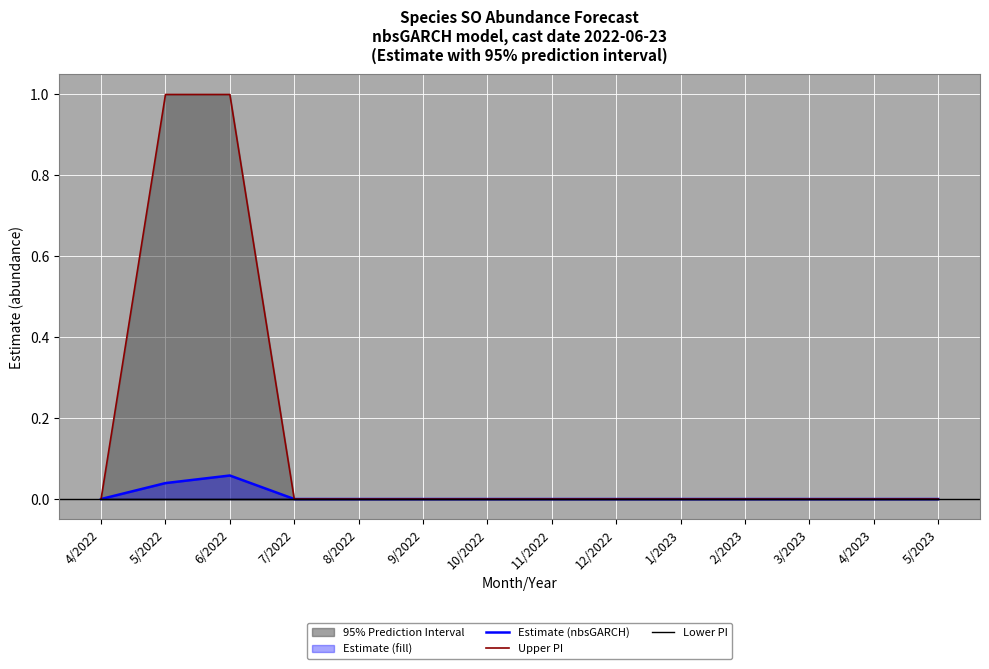

True or false: Lower PI and Estimate (nbsGARCH) cross at least once.

False